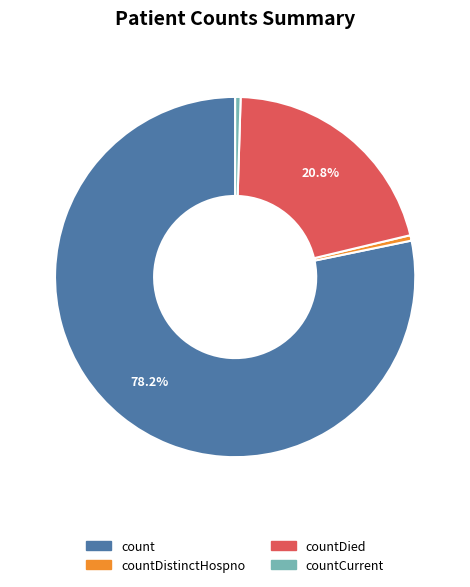

Does any single category account for the majority?

Yes